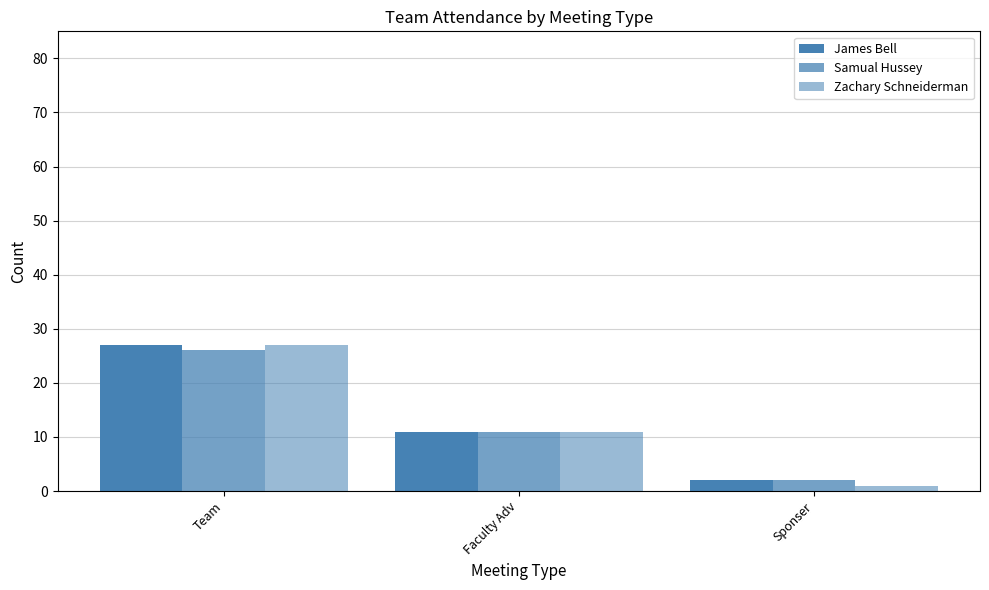

Reading left to right, what are all the values shown in this chart?

James Bell: Team=27	Faculty Adv=11	Sponser=2
Samual Hussey: Team=26	Faculty Adv=11	Sponser=2
Zachary Schneiderman: Team=27	Faculty Adv=11	Sponser=1